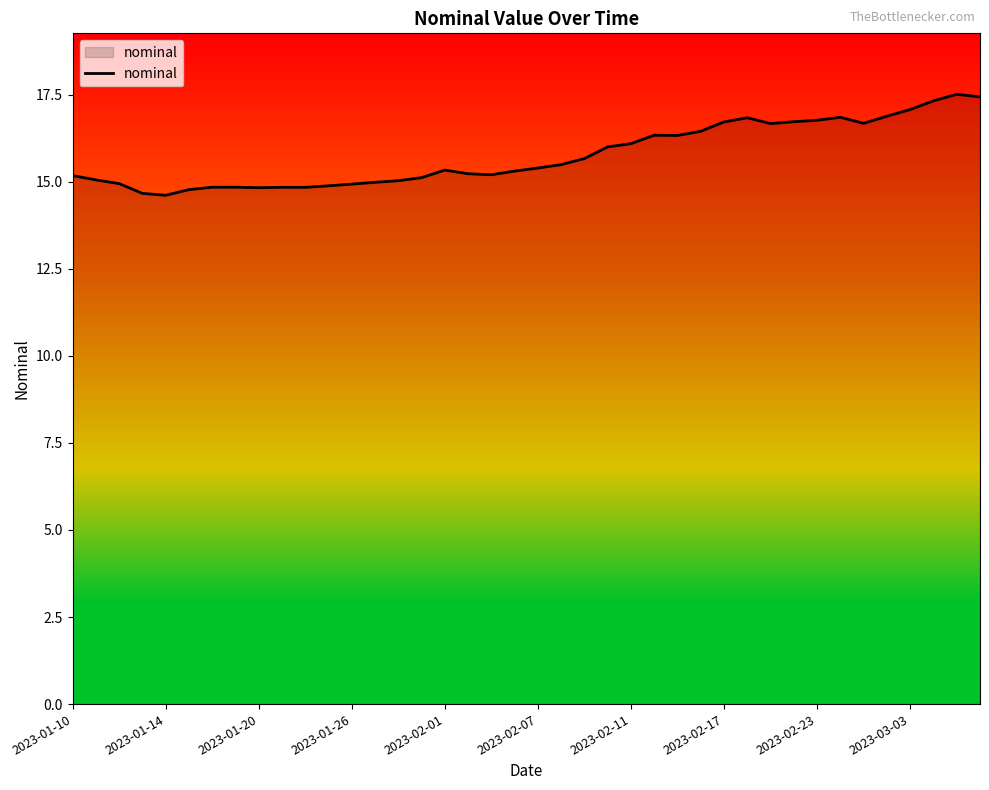

What is the difference between the maximum and minimum values?

2.9